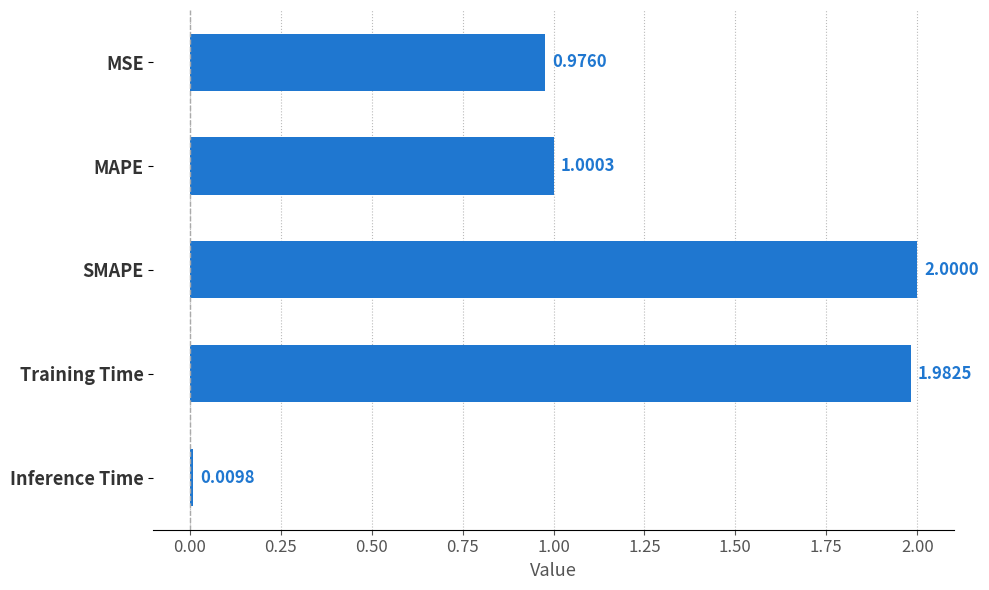

What is the difference between the maximum and minimum values?

2.0